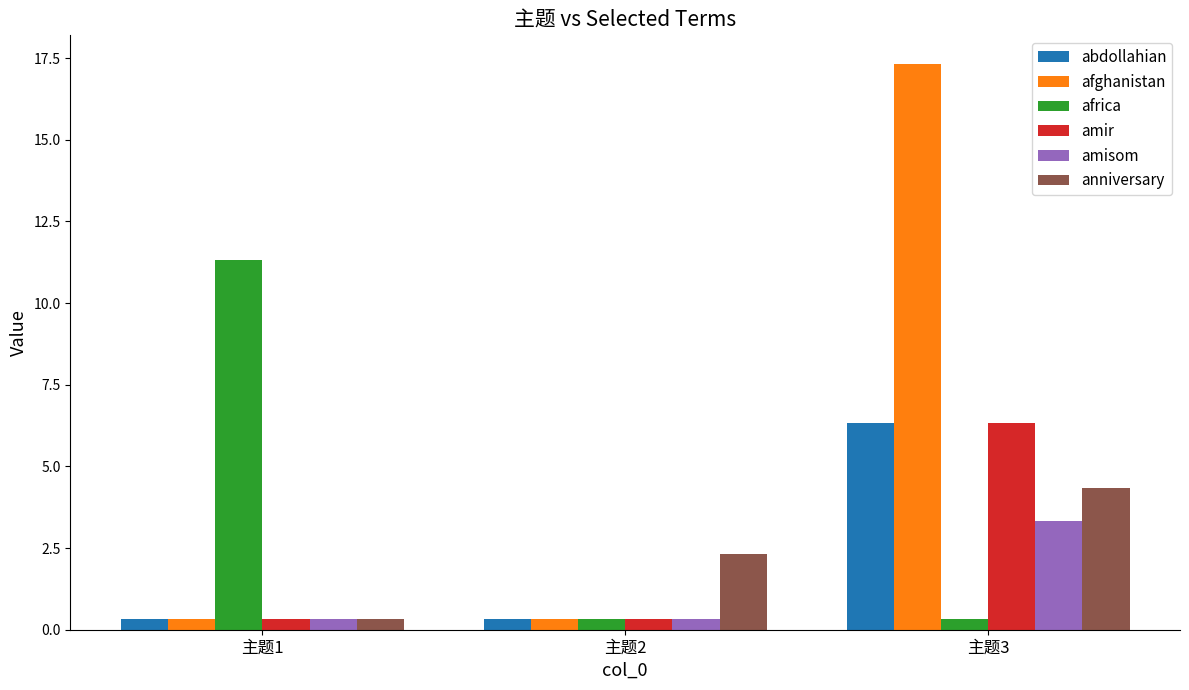

What is the sum of all amisom values?

4.0